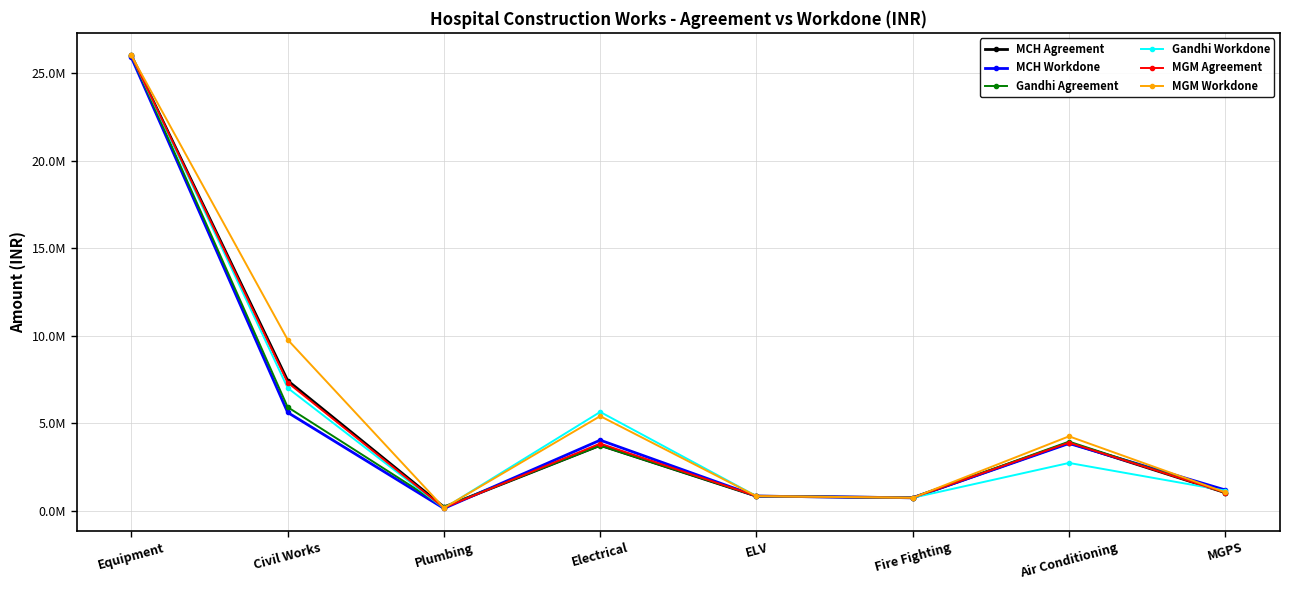

Is the value of Gandhi Agreement at Equipment greater than the value of Gandhi Workdone at Plumbing?

Yes